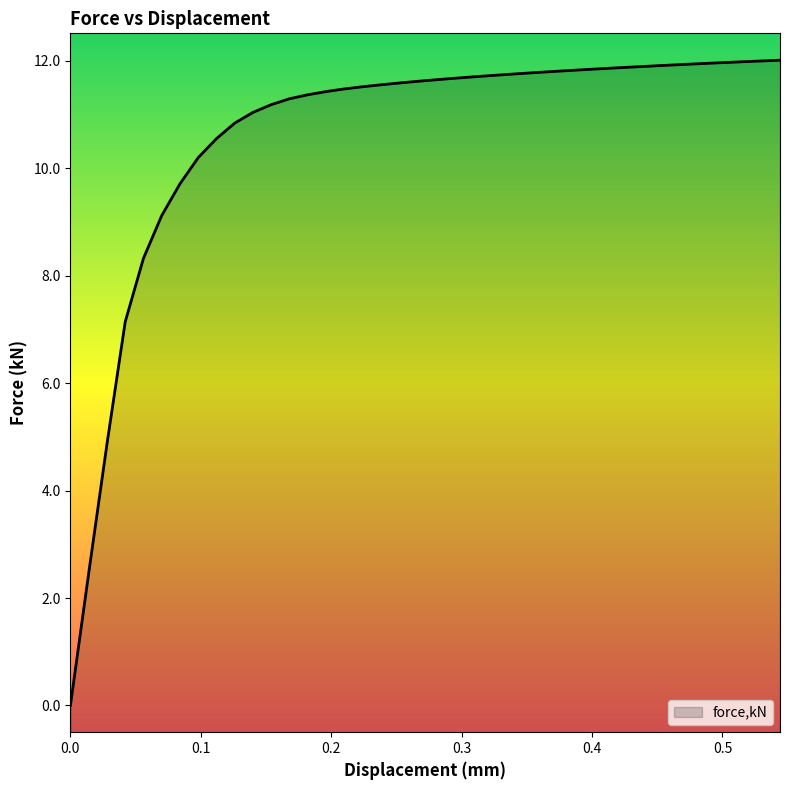

Reading left to right, list all the values displayed in this chart.

0.0	2.5	4.9	7.1	8.3	9.1	9.7	10.2	10.5	10.8	11.0	11.2	11.3	11.4	11.4	11.5	11.5	11.5	11.6	11.6	11.6	11.7	11.7	11.7	11.7	11.8	11.8	11.8	11.8	11.8	11.9	11.9	11.9	11.9	11.9	11.9	12.0	12.0	12.0	12.0